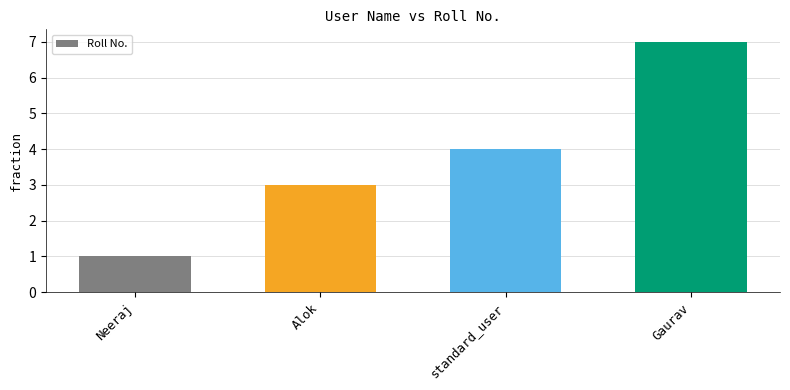

Which label corresponds to the smallest value in the chart?

Neeraj